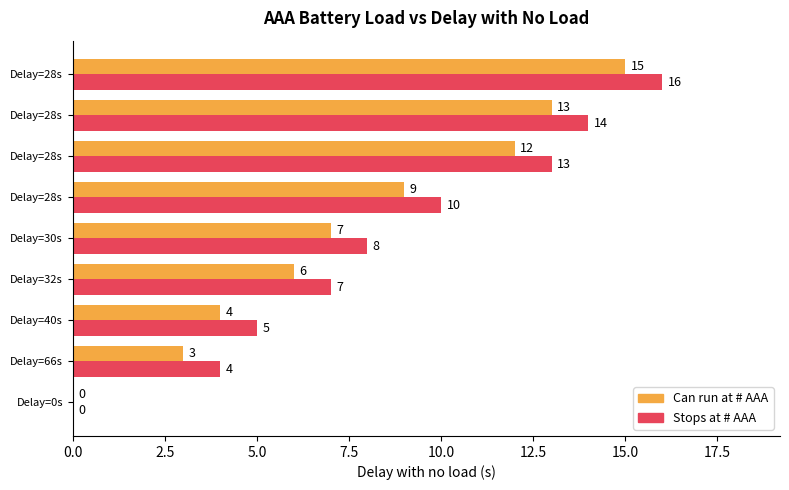

What is the difference between the maximum and second lowest values in the Stops at # AAA series?

12